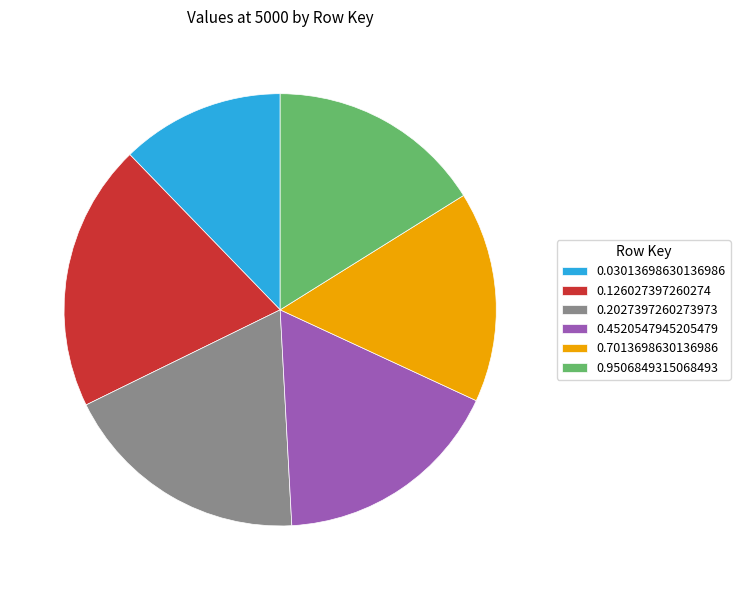

How many slices are in this pie chart?

6